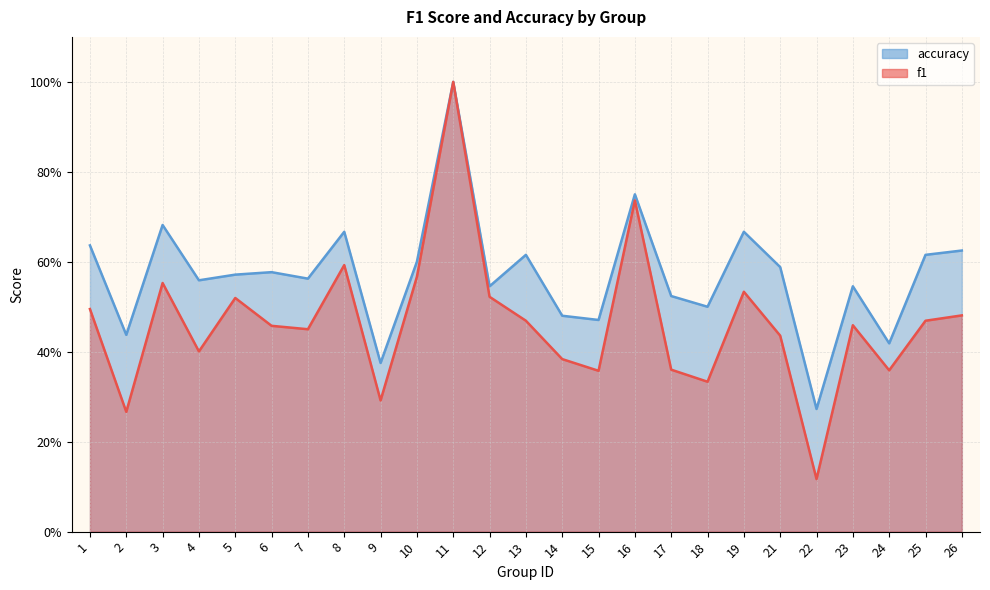

The accuracy series shows 0.4 at 3. True or false?

False